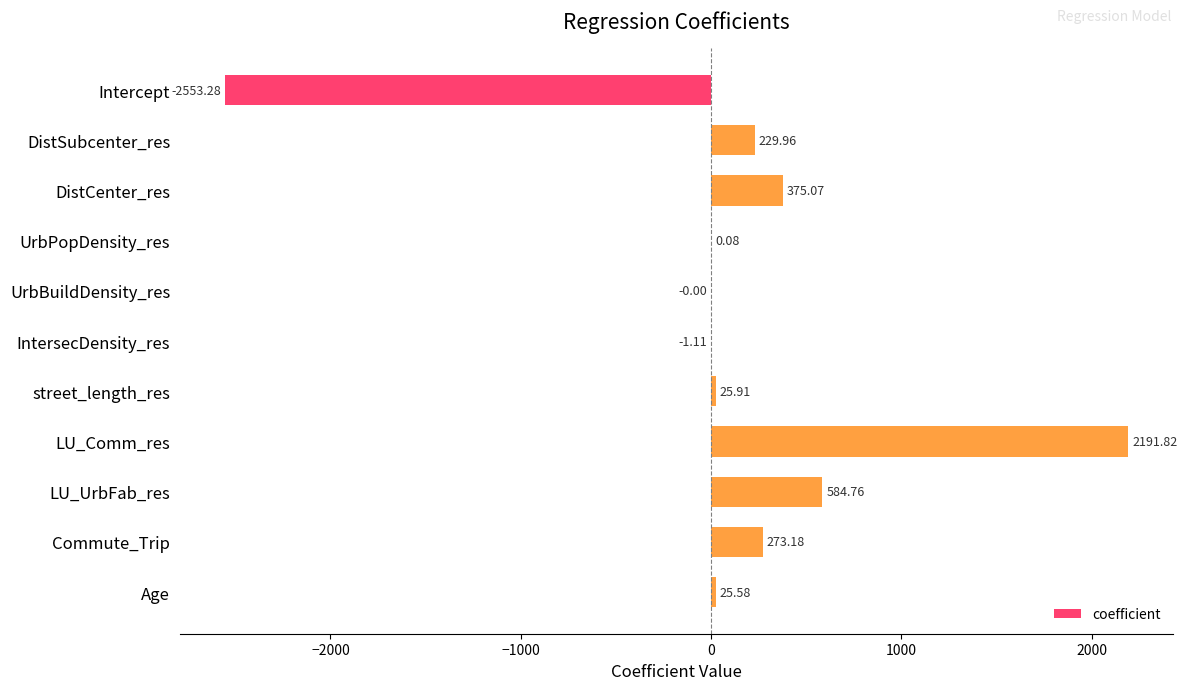

What is the sum of the values at Commute_Trip and LU_Comm_res?

2465.0